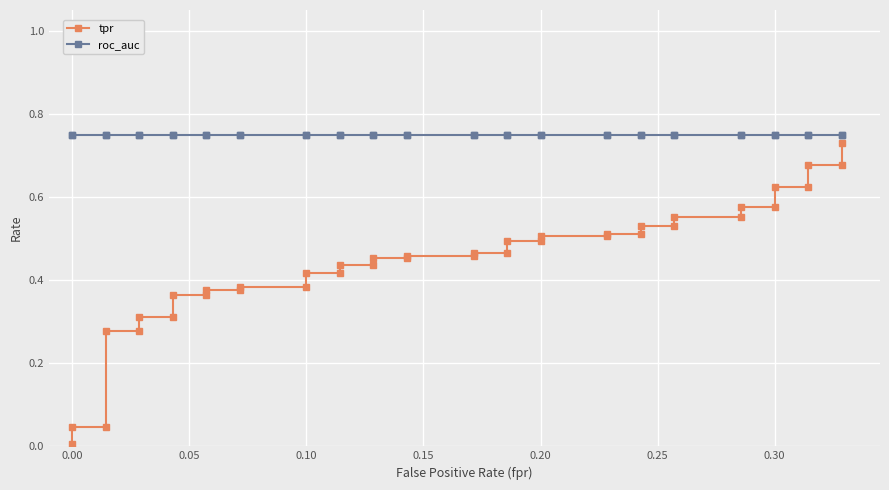

True or false: tpr and roc_auc cross at least once.

False